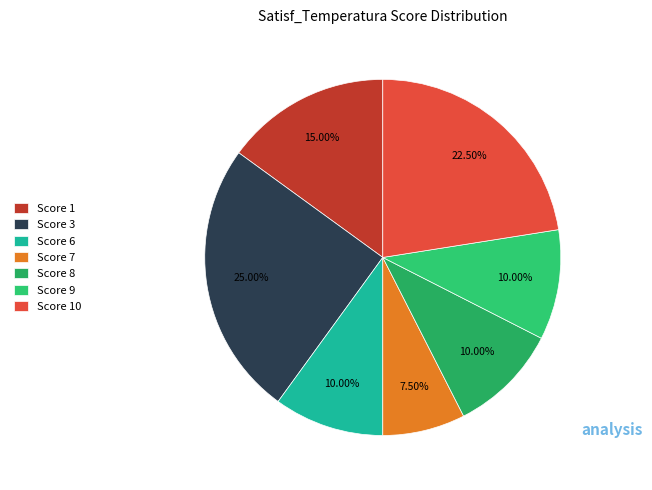

How many slices are in this pie chart?

7